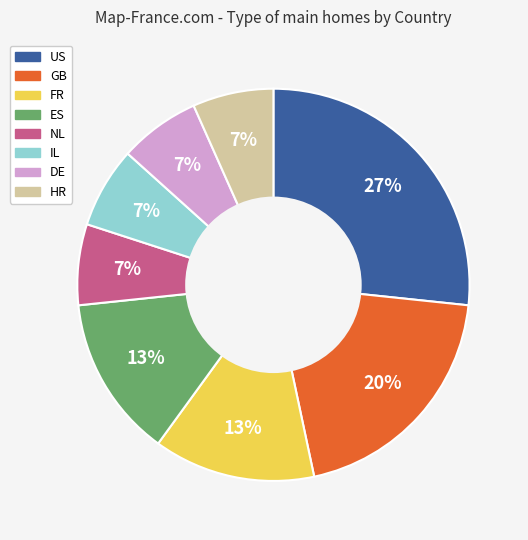

Does NL represent more than half of the total?

No